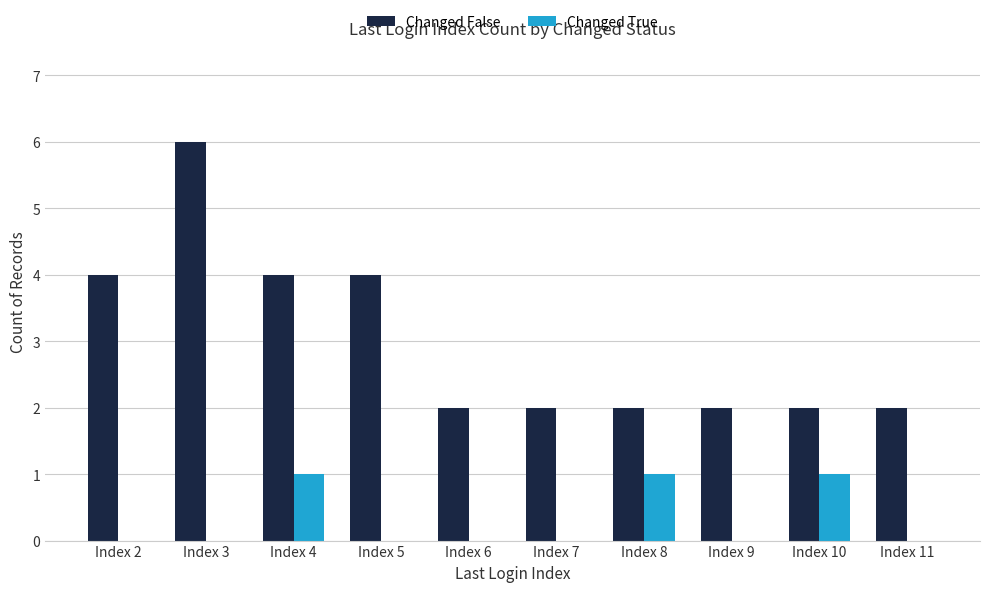

What is the sum of all Changed False values?

30